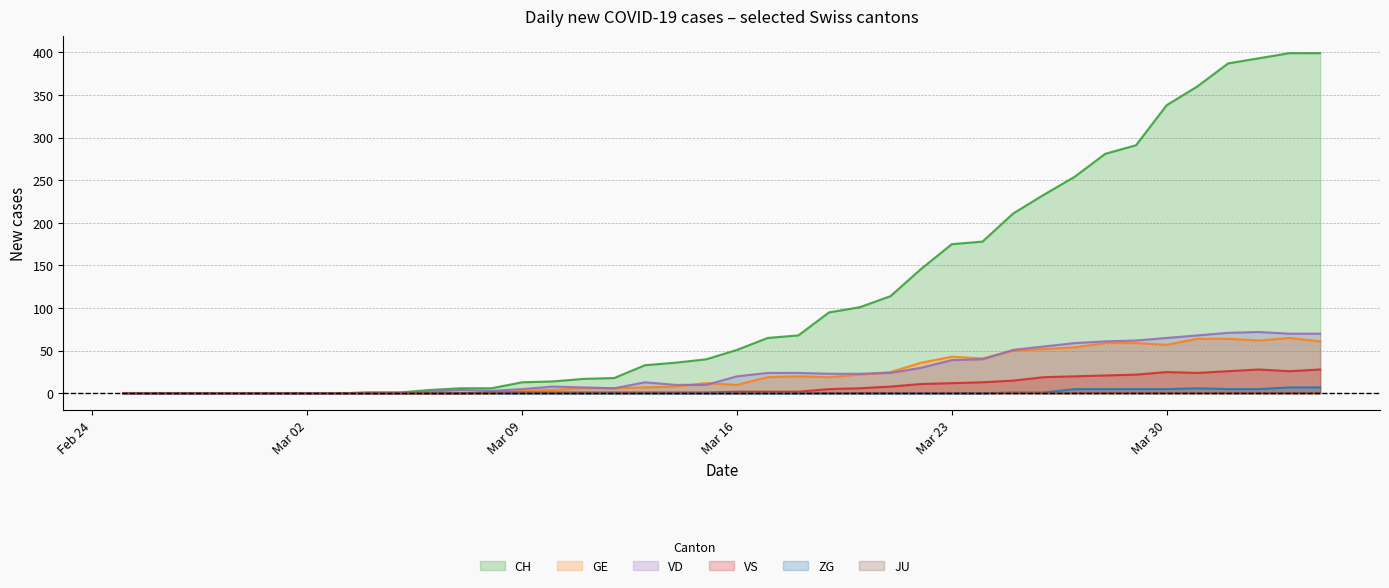

How many values in VS are above zero?

28